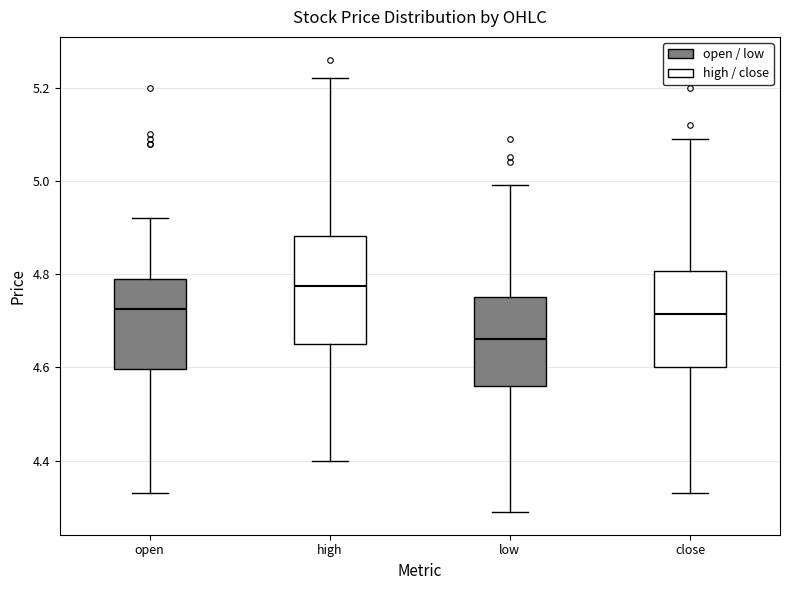

Comparing the boxes themselves (not the whiskers), which one is the tallest?

high